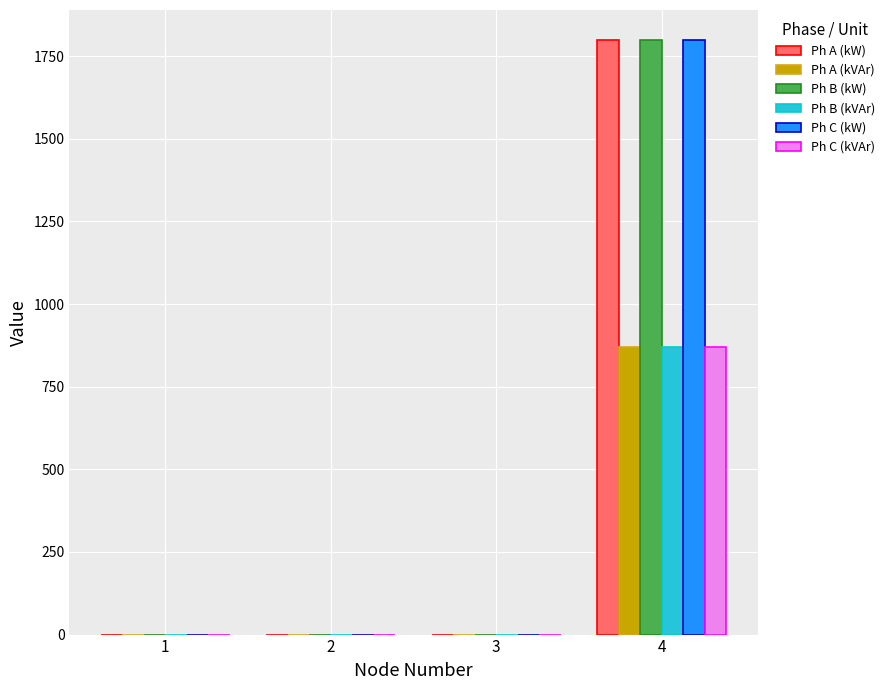

How many data points does each series have?

4